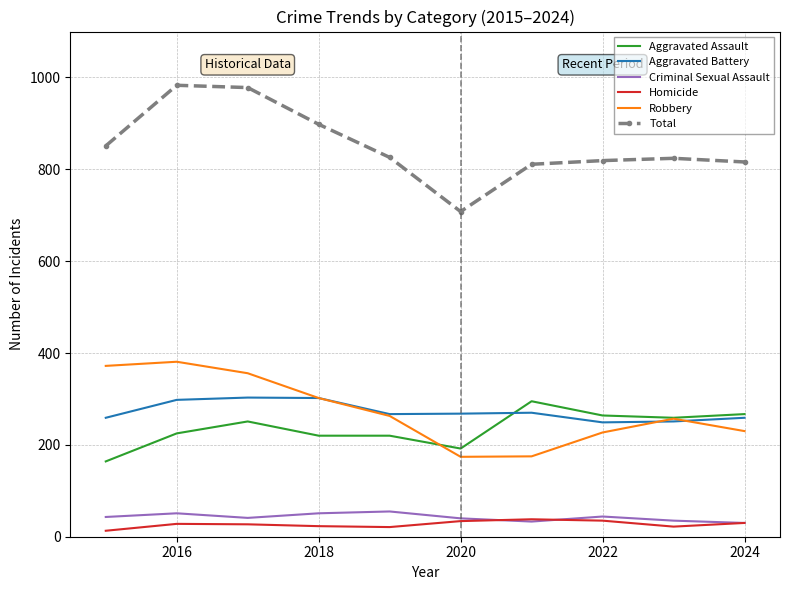

What are all the series names shown in the legend?

Aggravated Assault, Aggravated Battery, Criminal Sexual Assault, Homicide, Robbery, Total